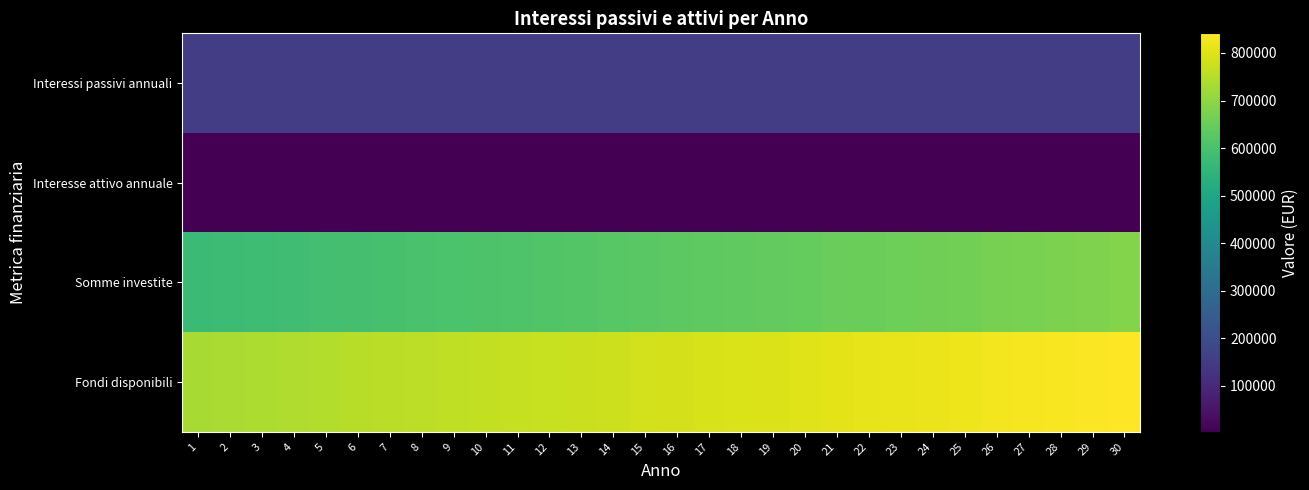

Which series has the largest total across all categories?

Fondi disponibili